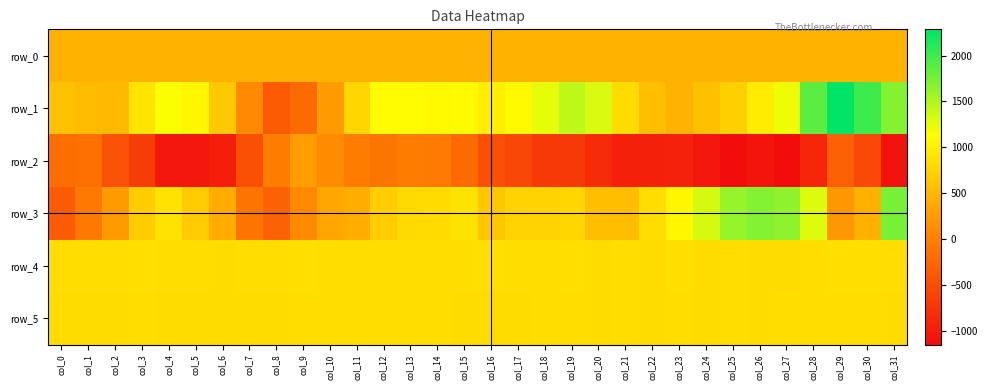

Where is row_4 nearest to the value 838?

col_7